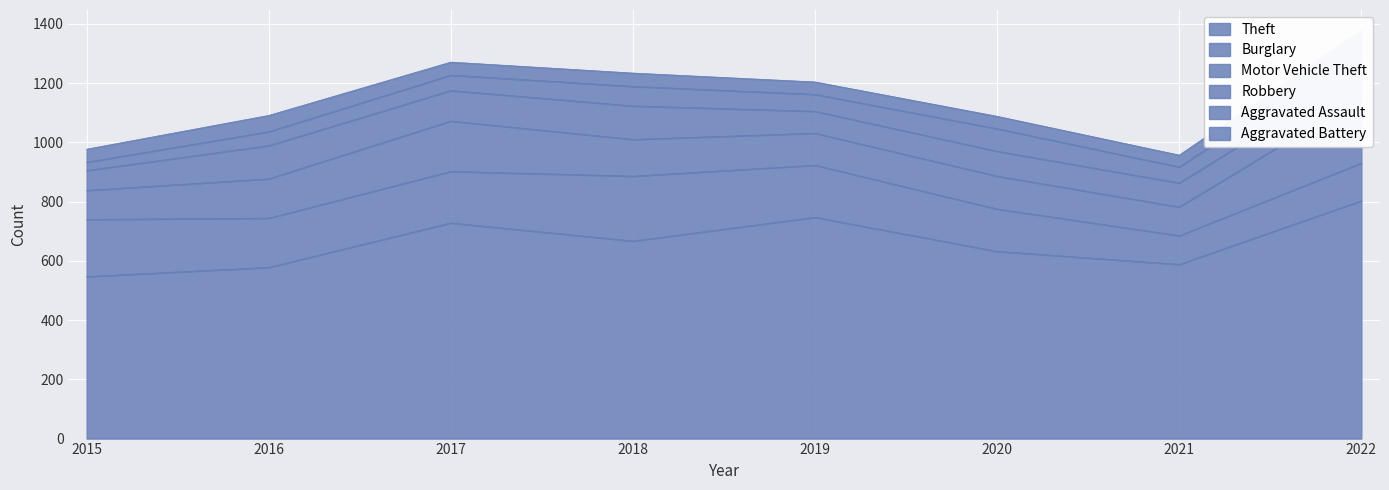

The value of Burglary at 2016 is 166. True or false?

True